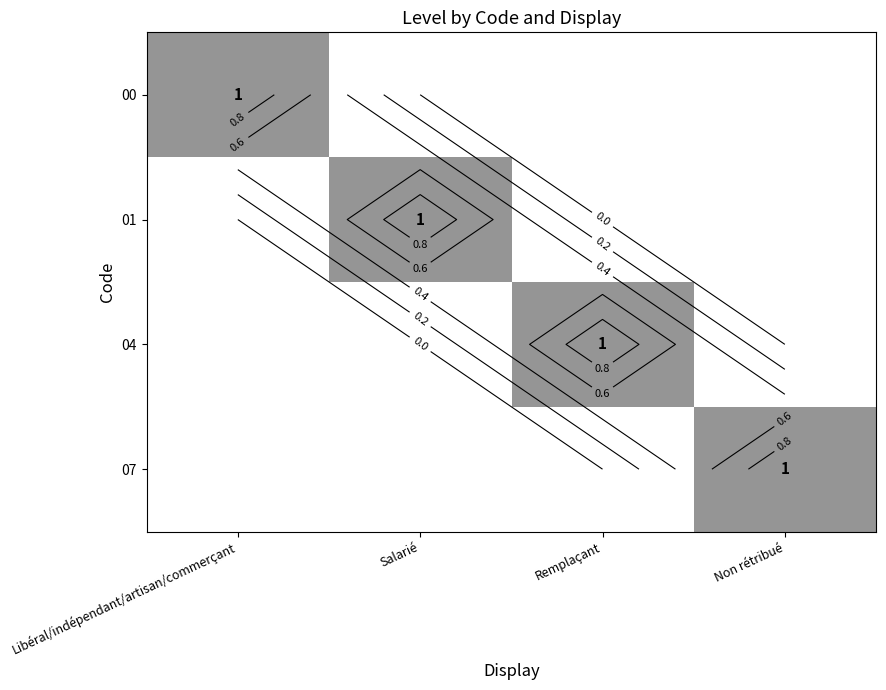

How many values in 04 are above zero?

1